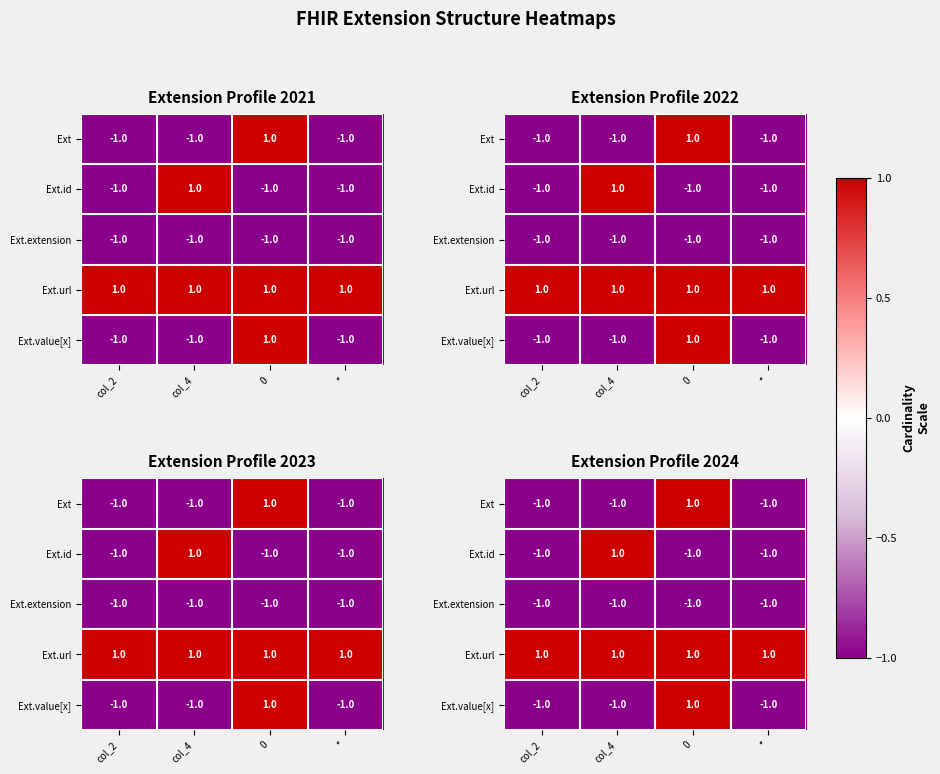

What value does the Ext.value[x] series have at 0?

1